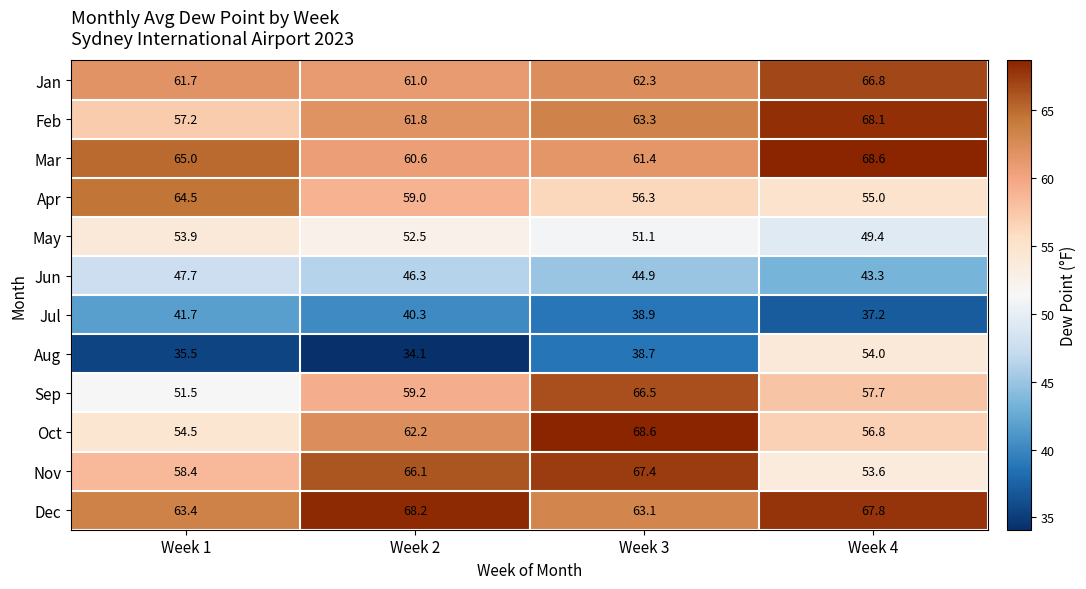

At Week 1, list the series in order from largest to smallest.

Mar, Apr, Dec, Jan, Nov, Feb, Oct, May, Sep, Jun, Jul, Aug